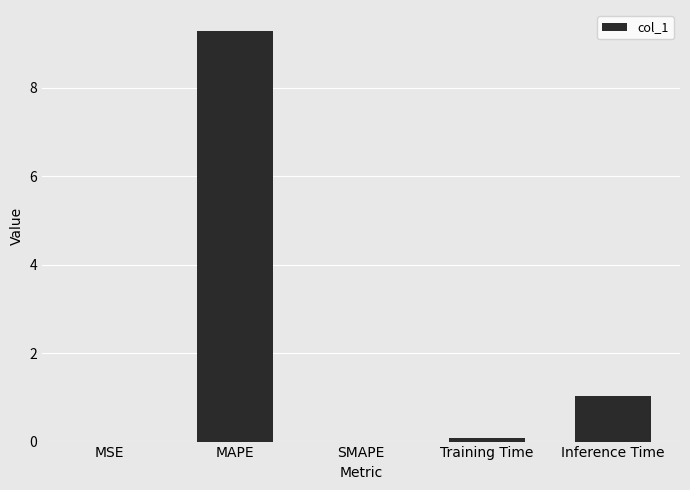

What is the average value?

2.1